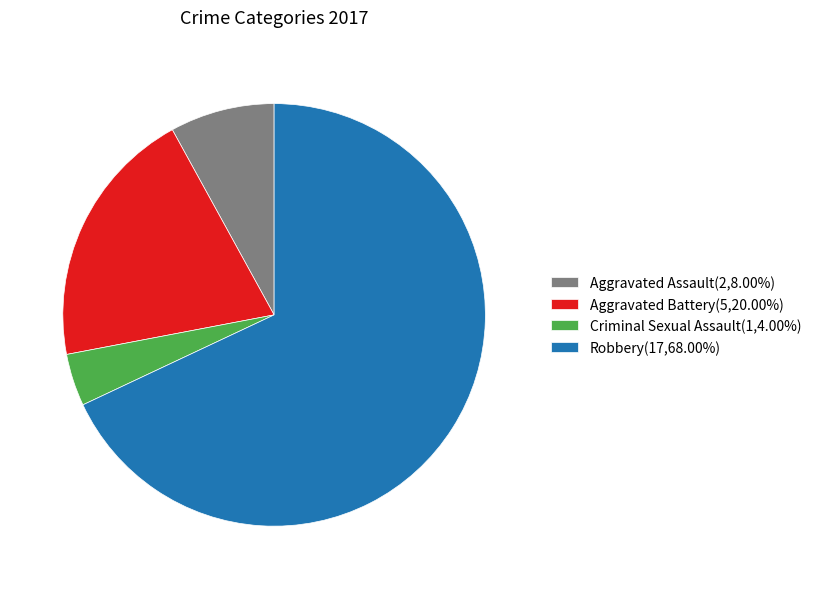

Is the sum of Aggravated Battery(5,20.00%) and Criminal Sexual Assault(1,4.00%) greater than half?

No